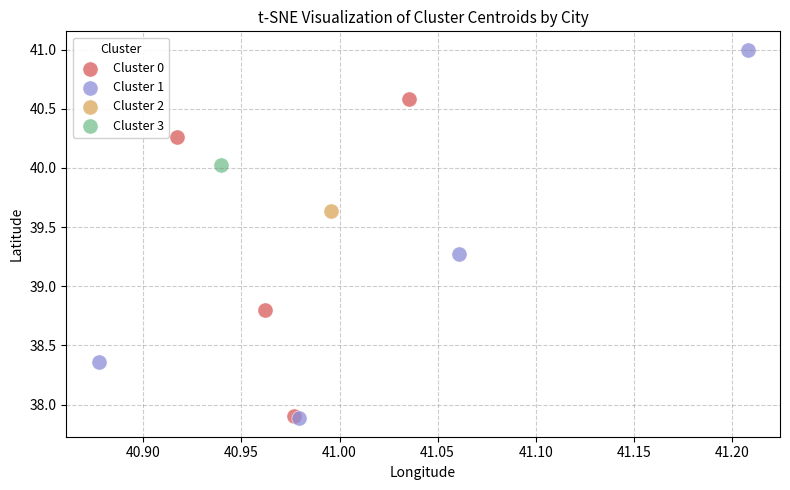

What are all the series names shown in the legend?

Cluster 0, Cluster 1, Cluster 2, Cluster 3